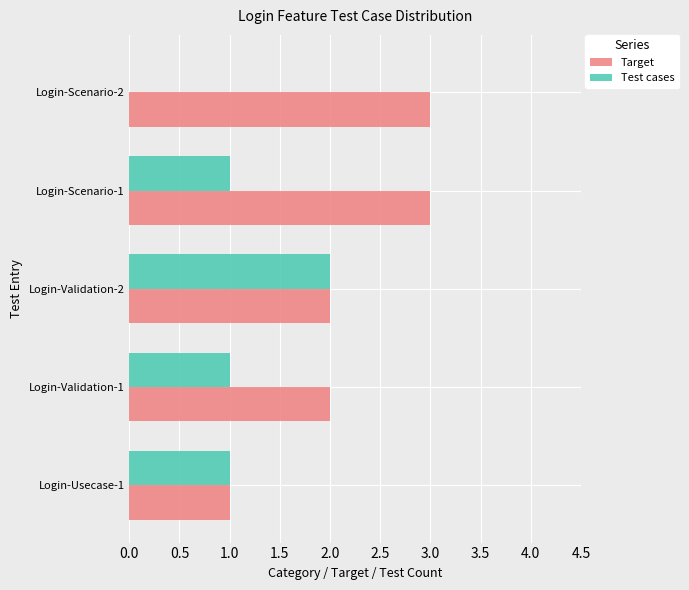

At which label does Test cases reach its peak?

Login-Validation-2